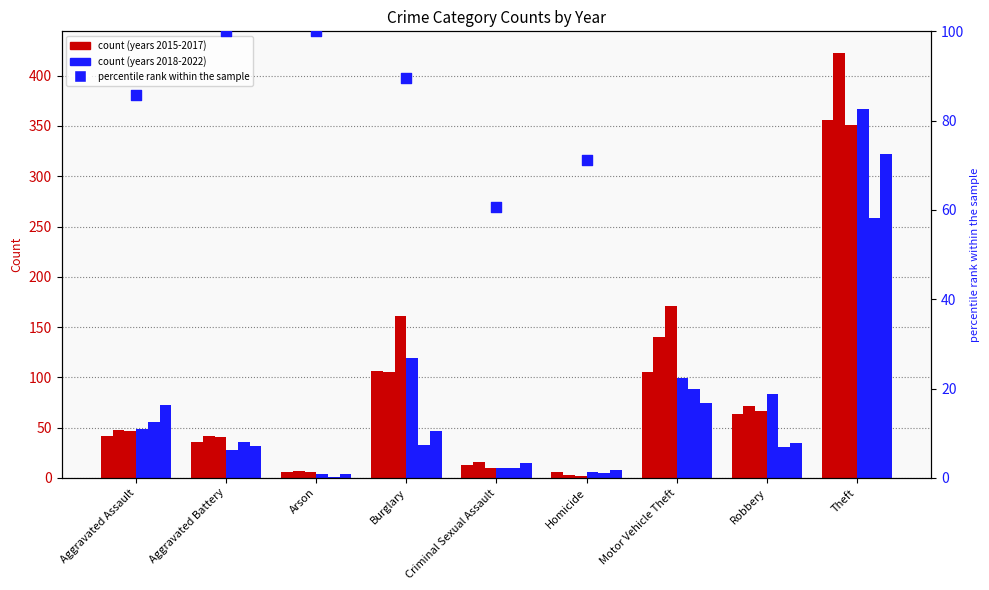

What is the change in value from Aggravated Battery to Burglary?

-10.5